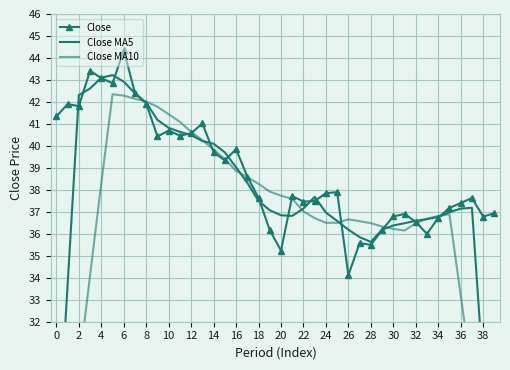

What is the label of the 35th point from the left?

34